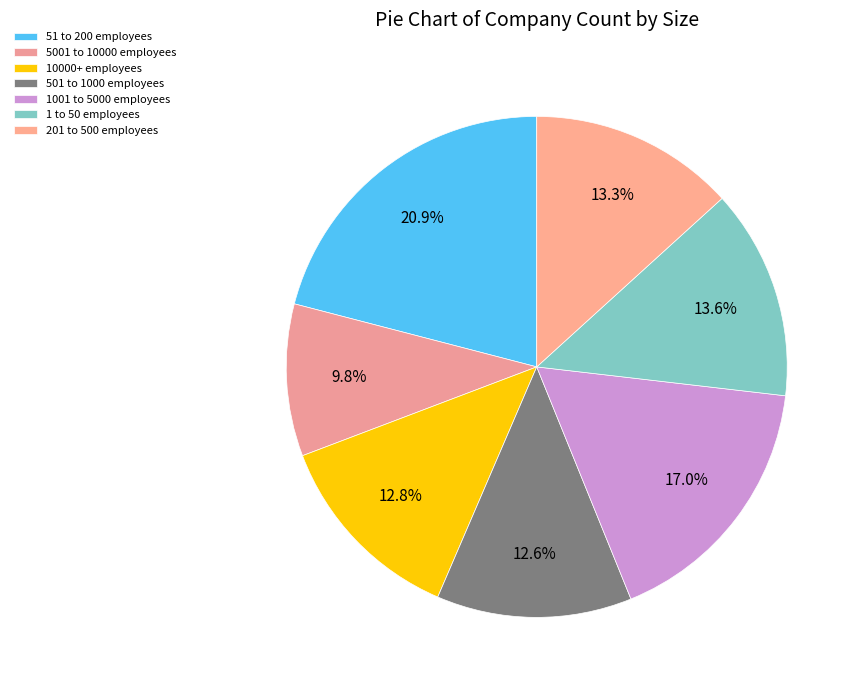

How many slices are in this pie chart?

7